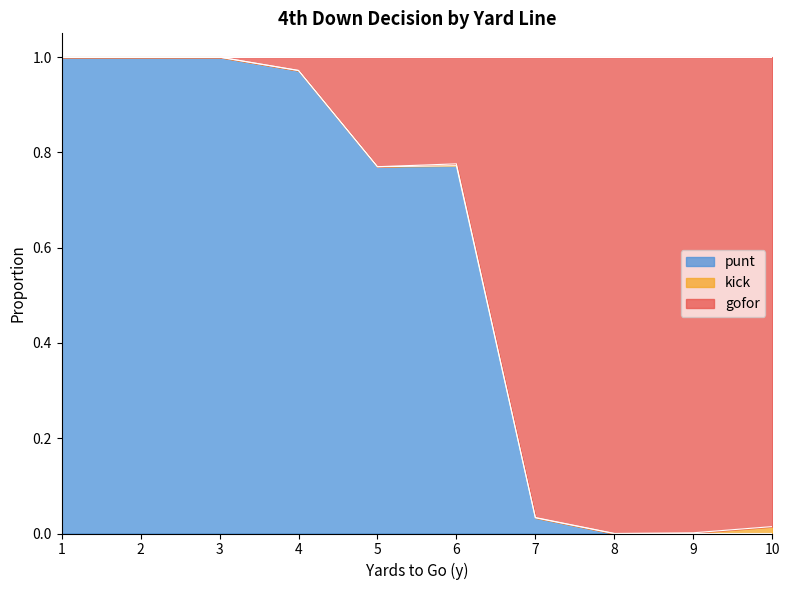

The value of gofor at 9 is 0.0. True or false?

False